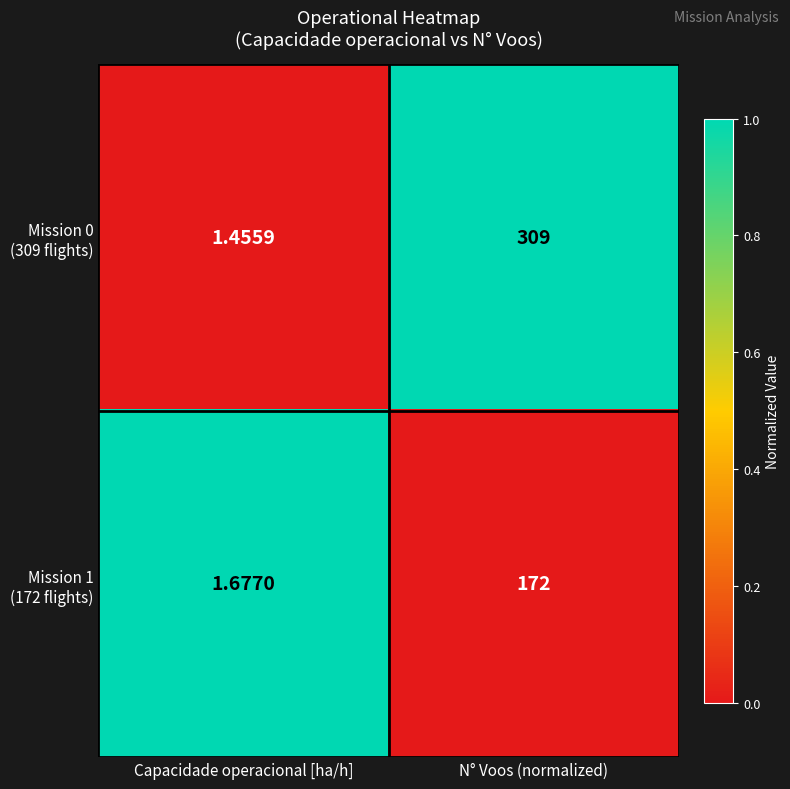

What is the spread (max minus min) of values at N° Voos (normalized)?

137.0